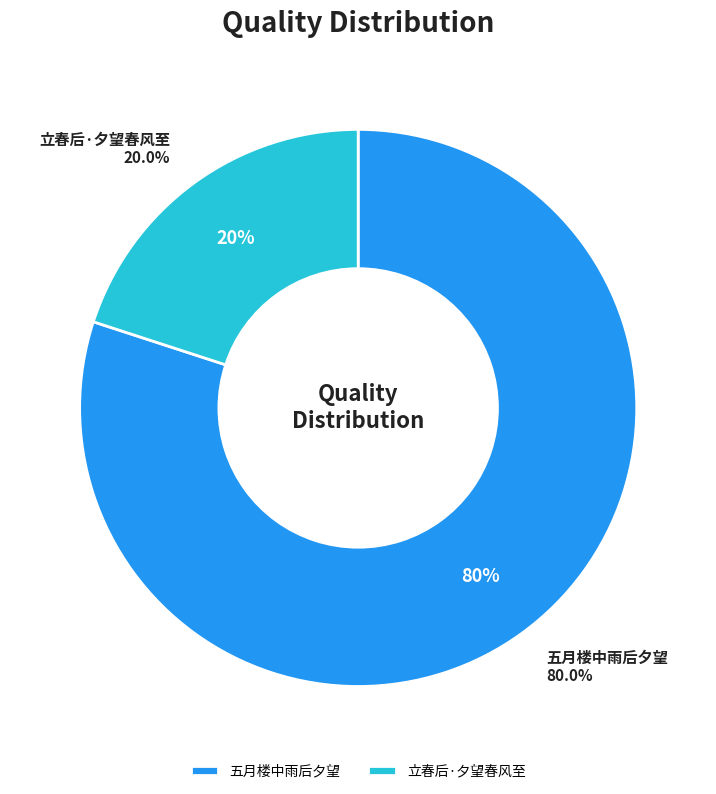

How many slices are in this pie chart?

2